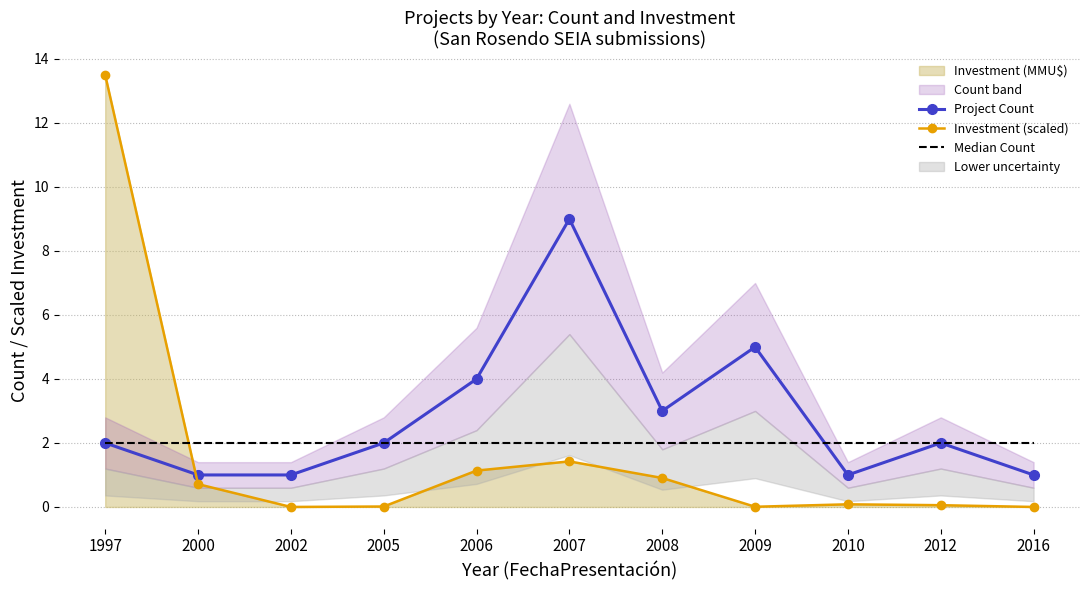

What is the difference between the highest and lowest values at 1997?

11.5